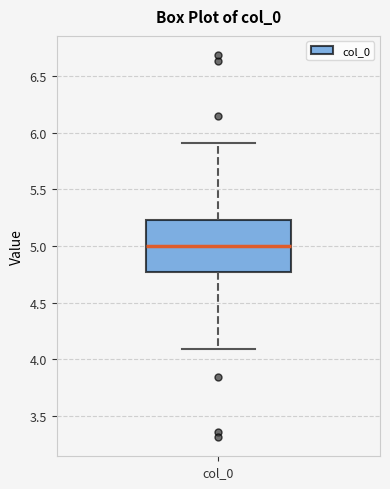

Where does the median line of the box for col_0 sit on the y-axis? The values are not printed on the chart, so give them approximately, as read against the axis.

5.00